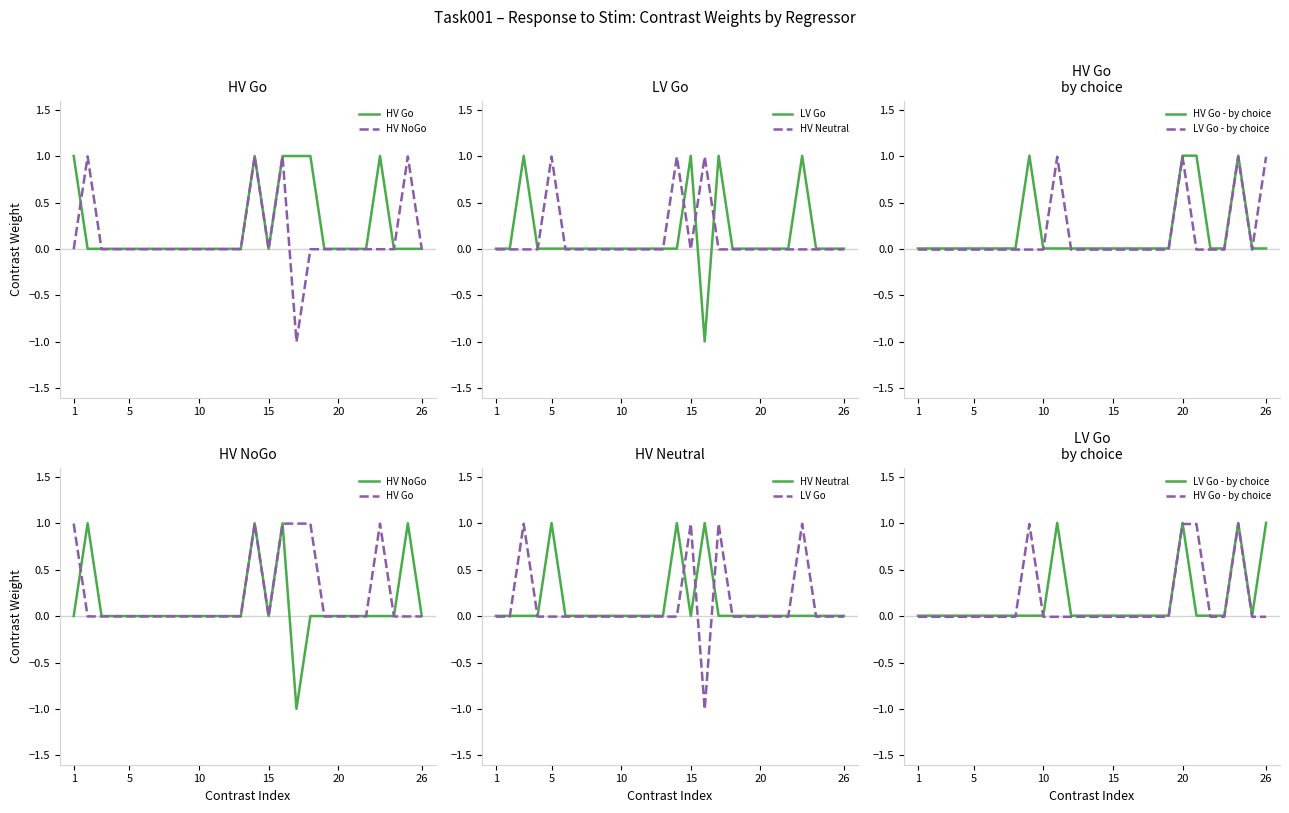

Which series has the largest range (max minus min)?

HV NoGo